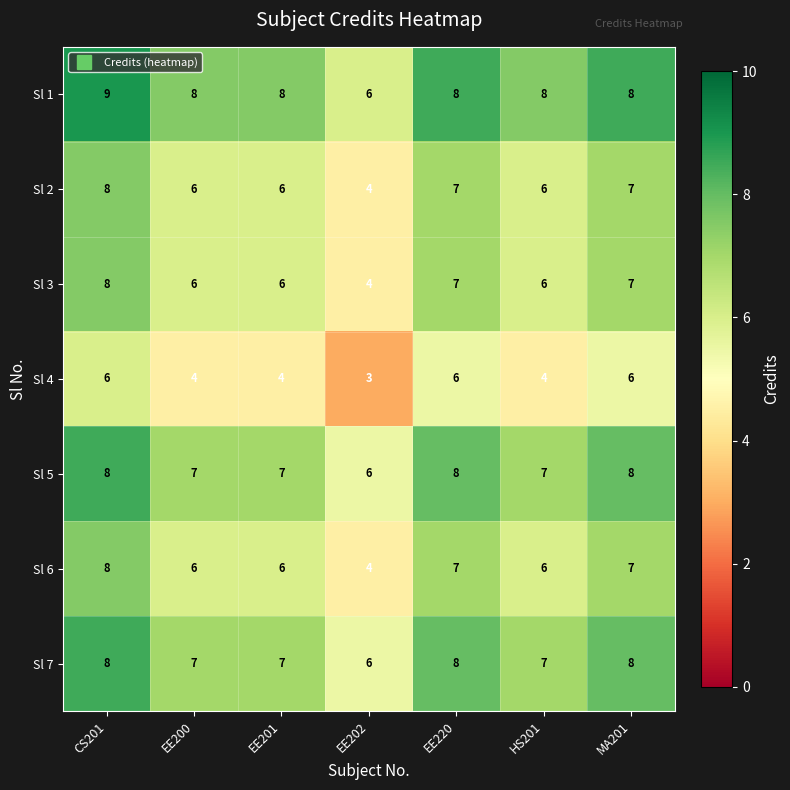

The Sl 2 series shows 4 at EE202. True or false?

True